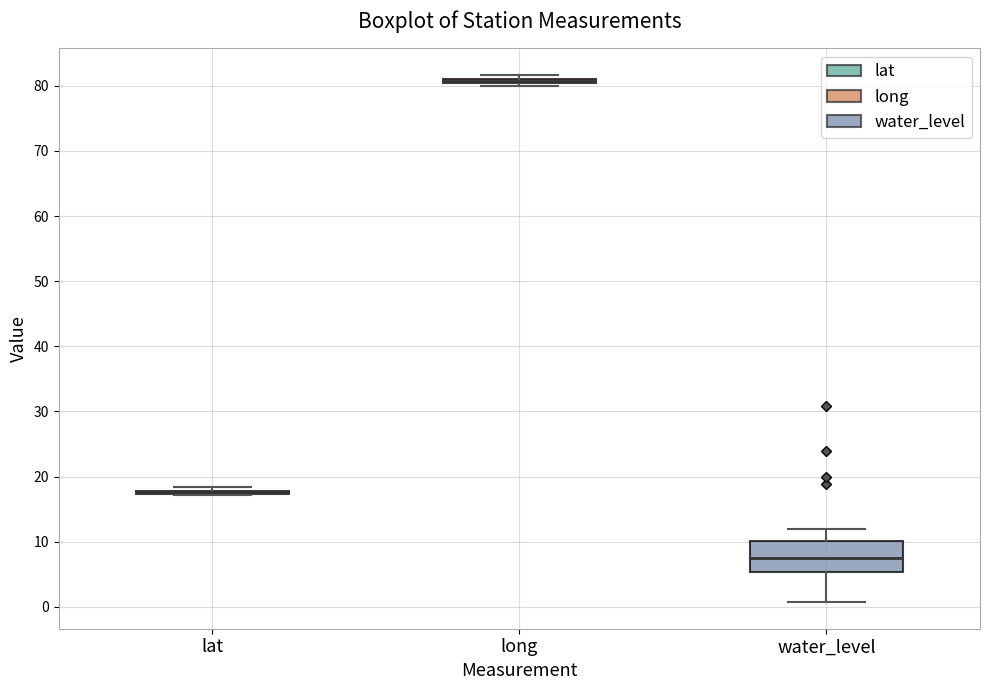

Comparing the boxes themselves (not the whiskers), which one is the tallest?

water_level